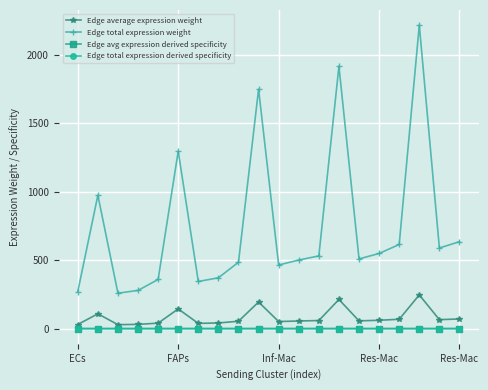

How many lines are shown in the chart?

4